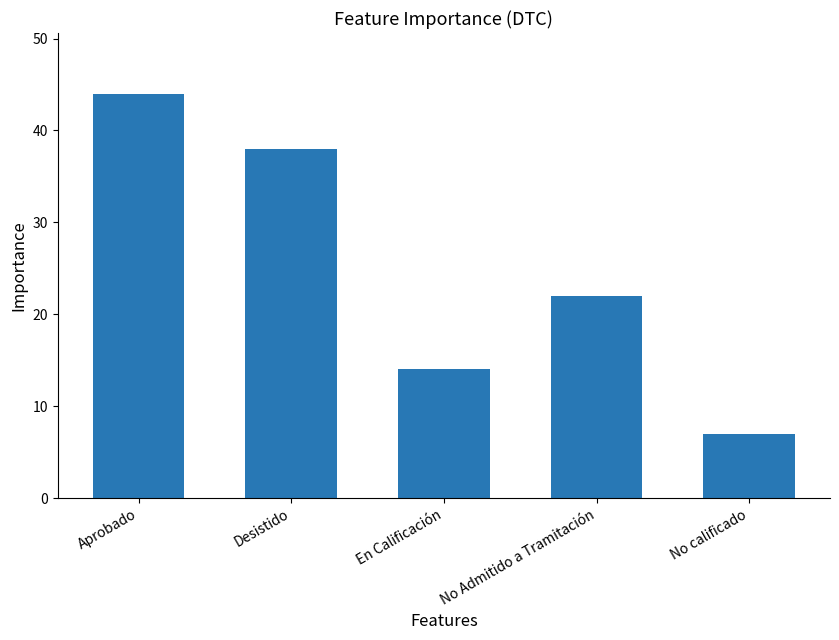

Reading left to right, what are all the values shown in this chart?

44	38	14	22	7